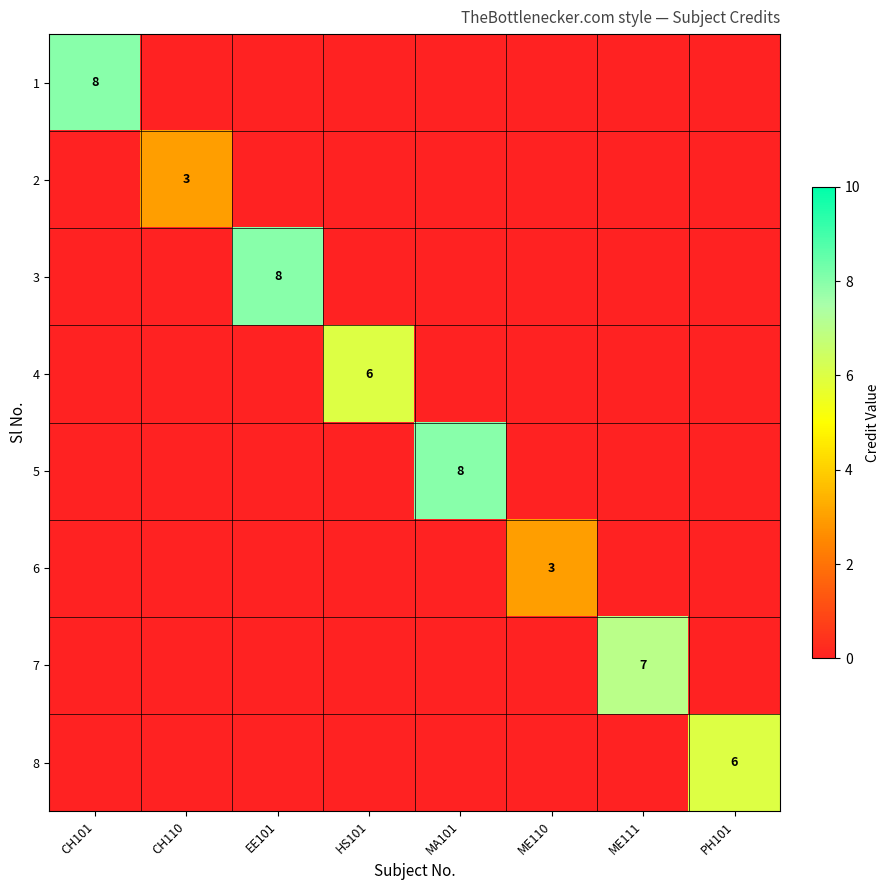

The value of 4 at HS101 is 6. True or false?

True